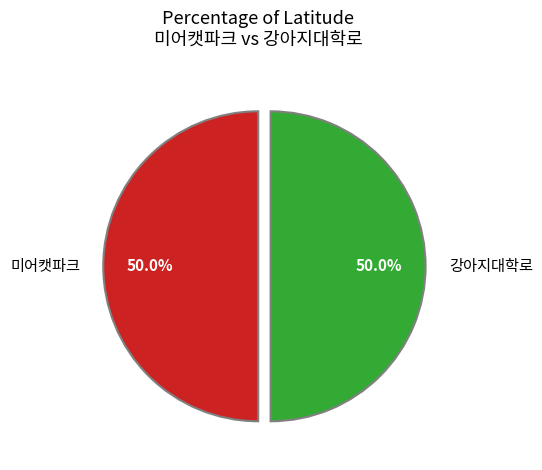

What is the ratio of the value at 미어캣파크 to the value at 강아지대학로?

1.0